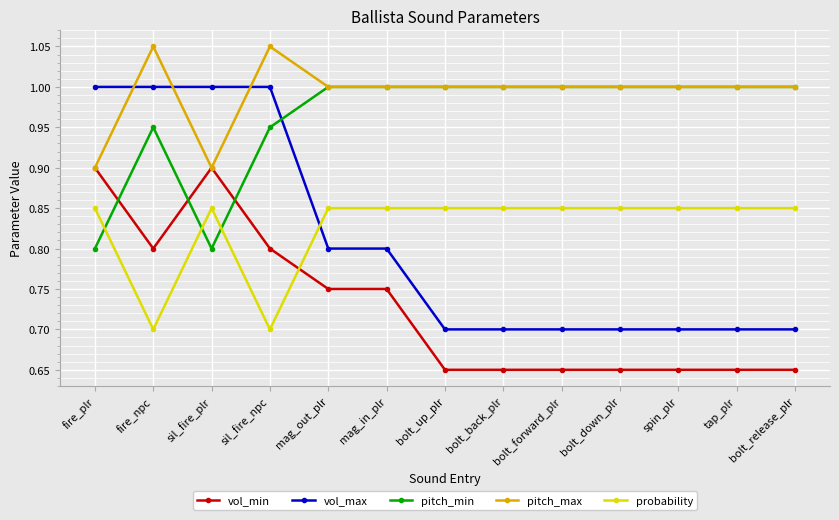

Is it true that vol_min equals 0.4 at mag_in_plr?

False